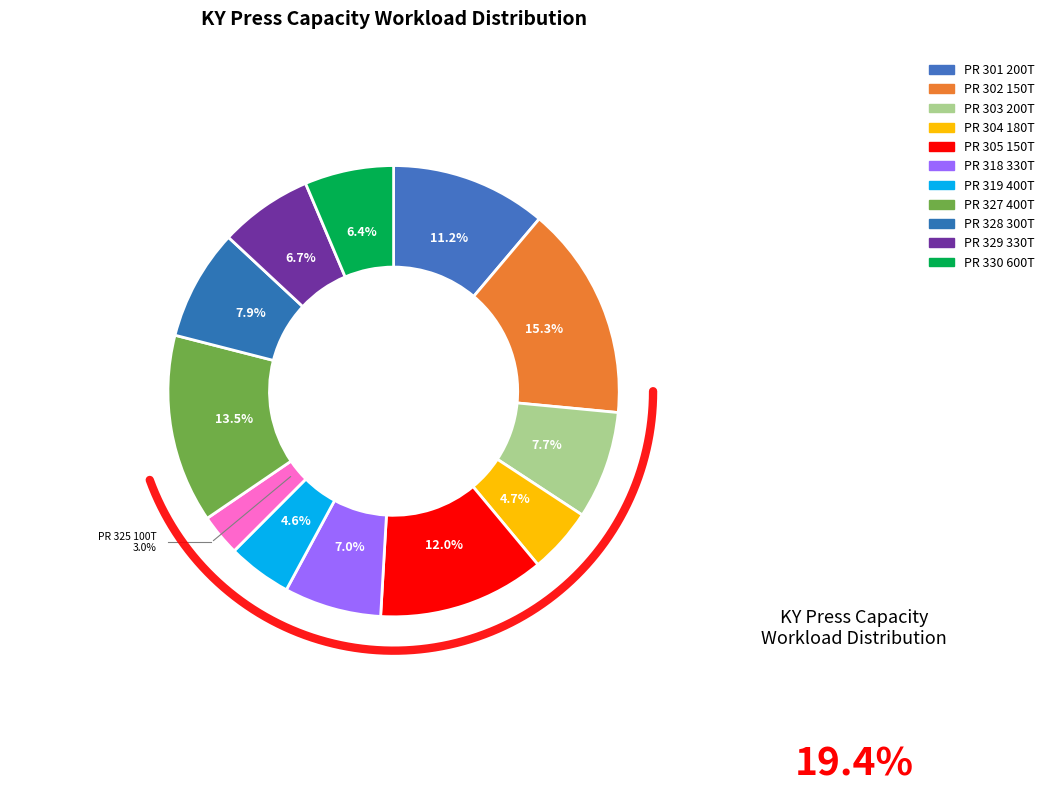

To the nearest percent, what percentage of the pie is PR 319 400T?

5%